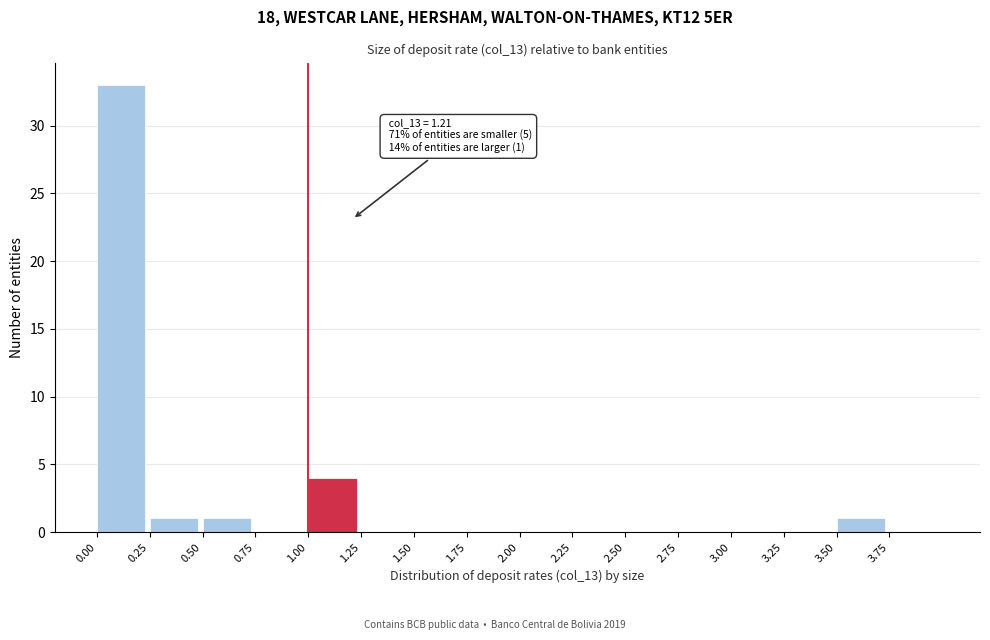

Which range on the x-axis has the tallest bar?

0.00 to 0.25